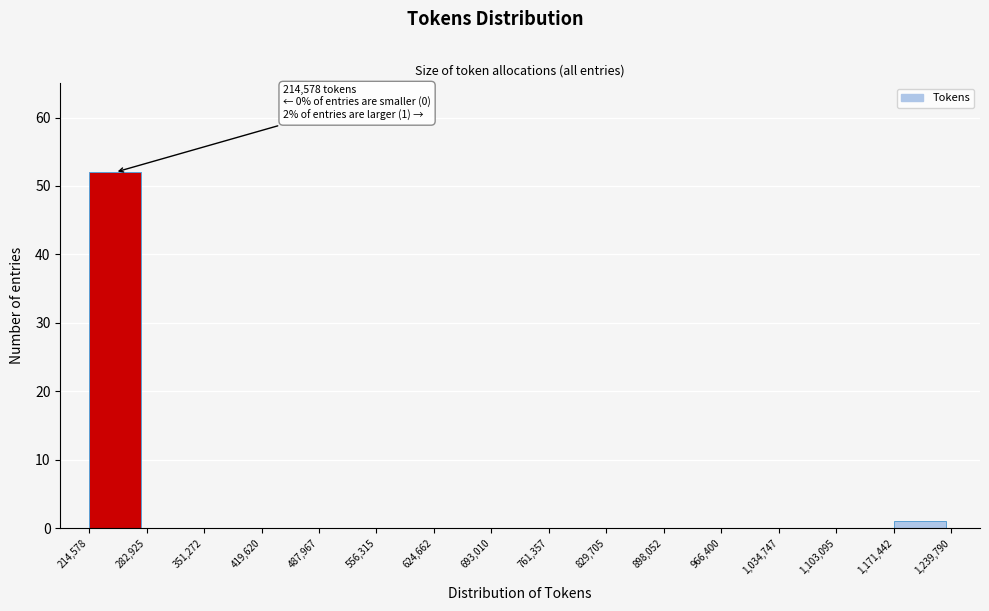

Over which range of the x-axis is the bar tallest?

214,578 to 282,925